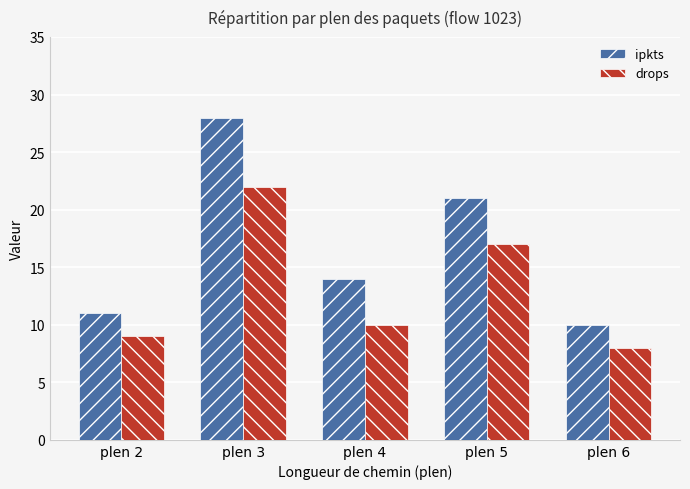

Which series changed the most between plen 5 and plen 6?

ipkts